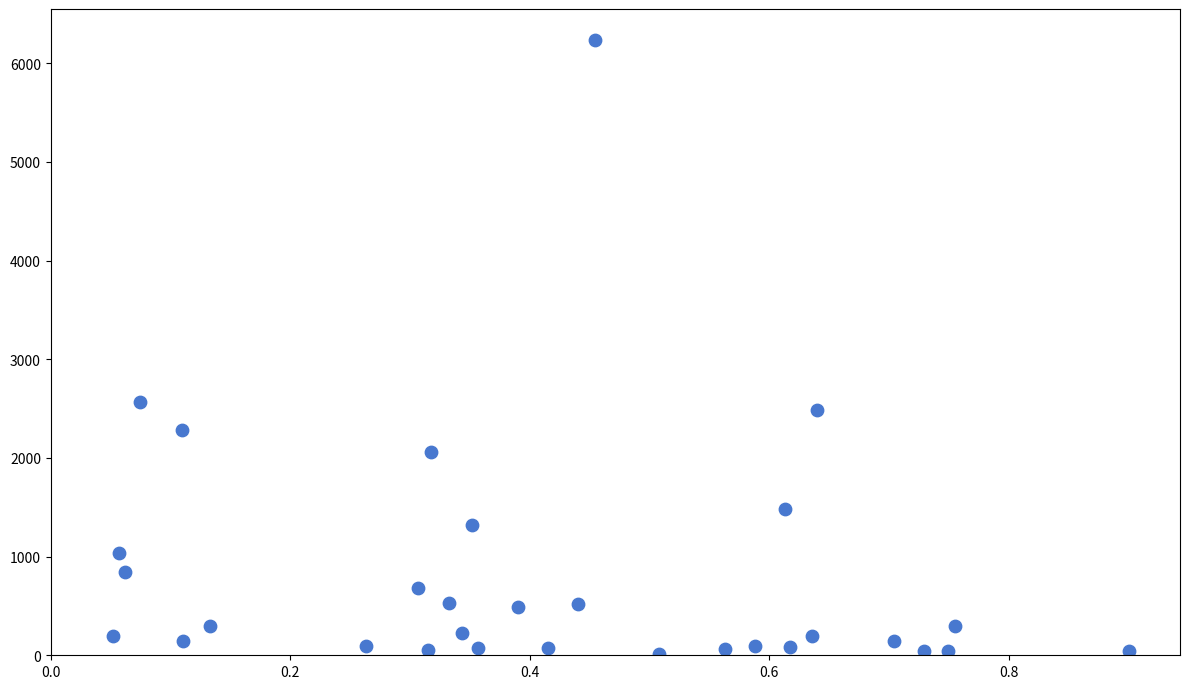

What is the range of Y values (max minus min)?

6224.7